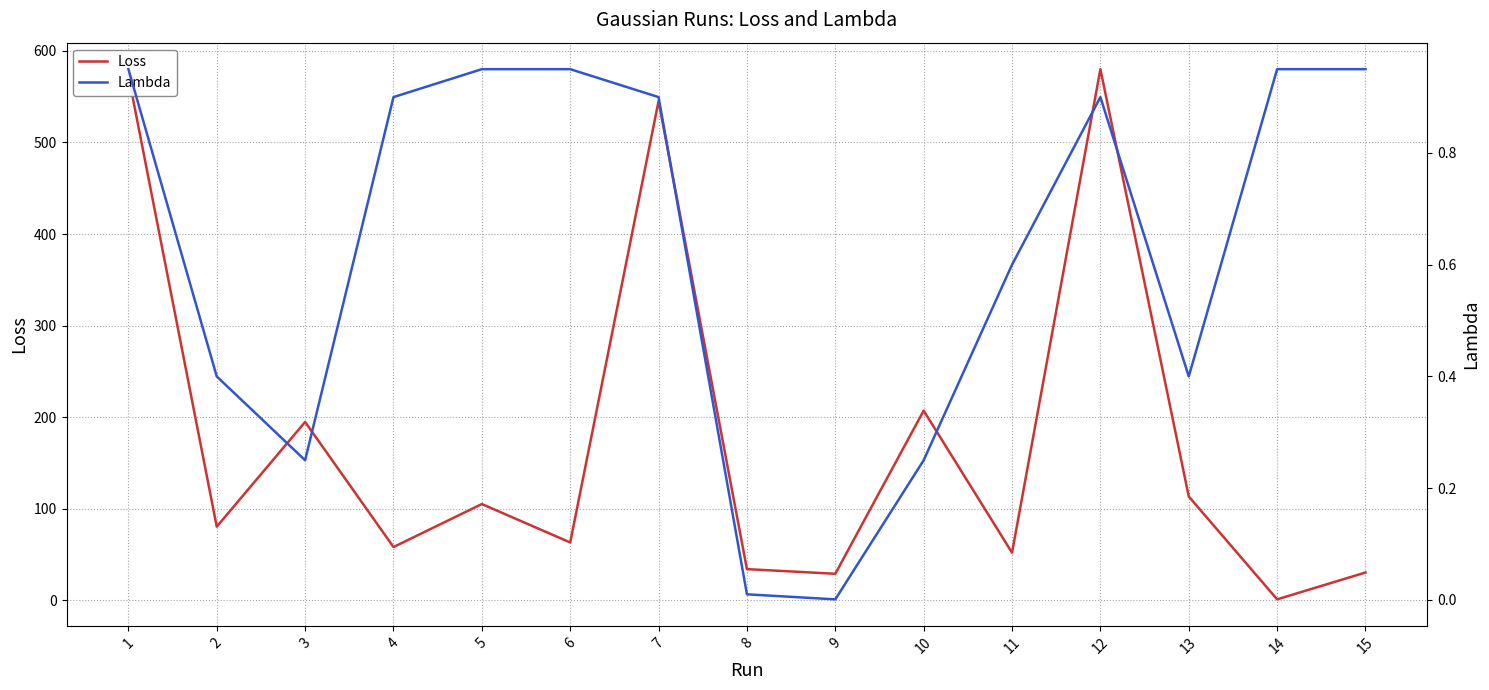

True or false: Lambda and Loss intersect in this chart.

False